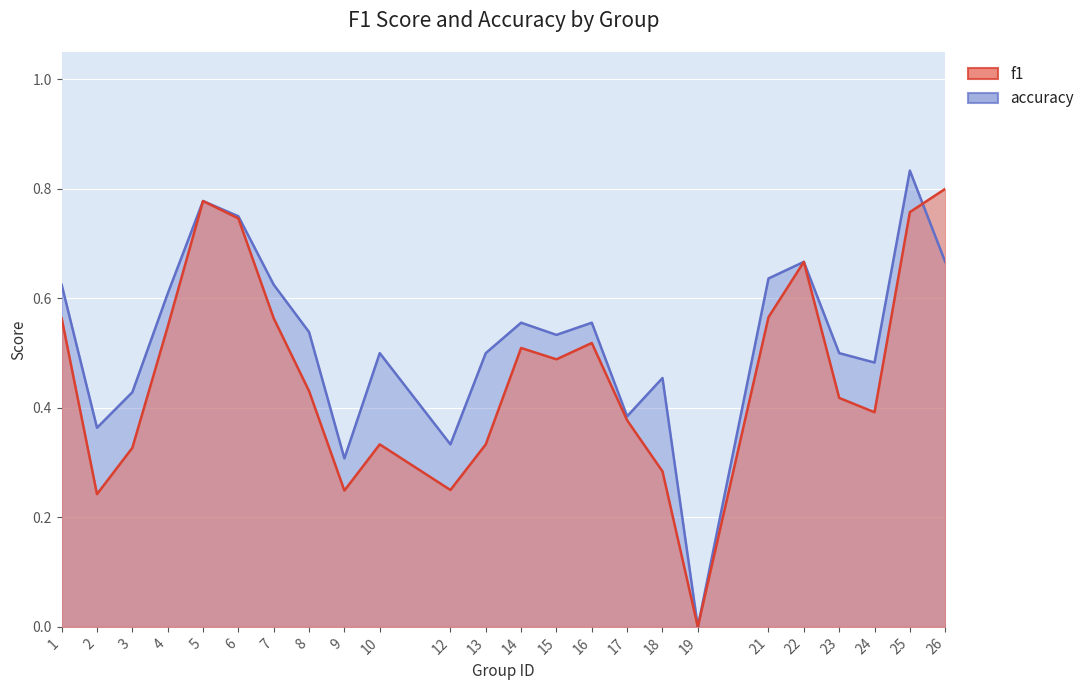

Where is f1 nearest to the value 0?

19